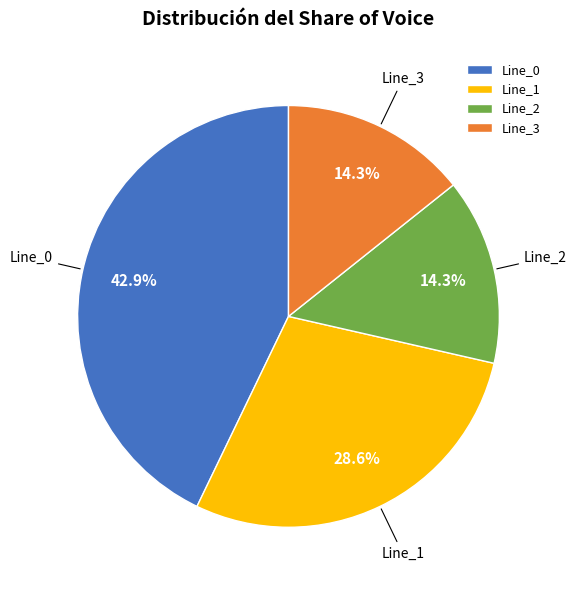

To the nearest percent, what percentage of the pie is Line_3?

14%